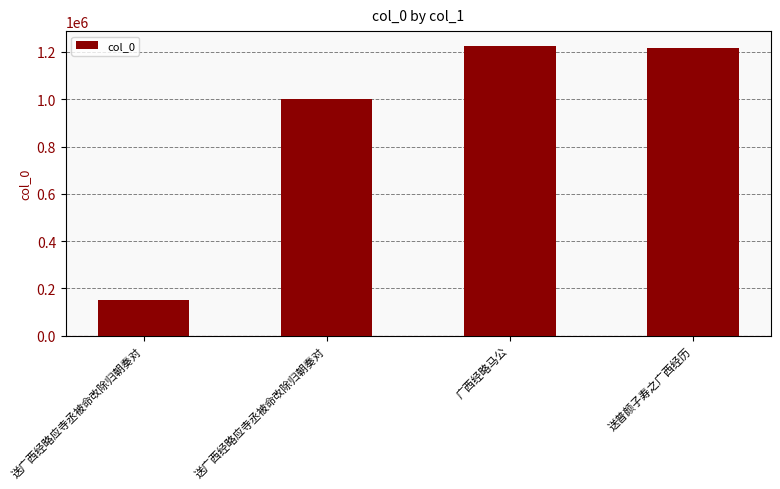

At which label does the data first exceed 1217479?

广西经略马公